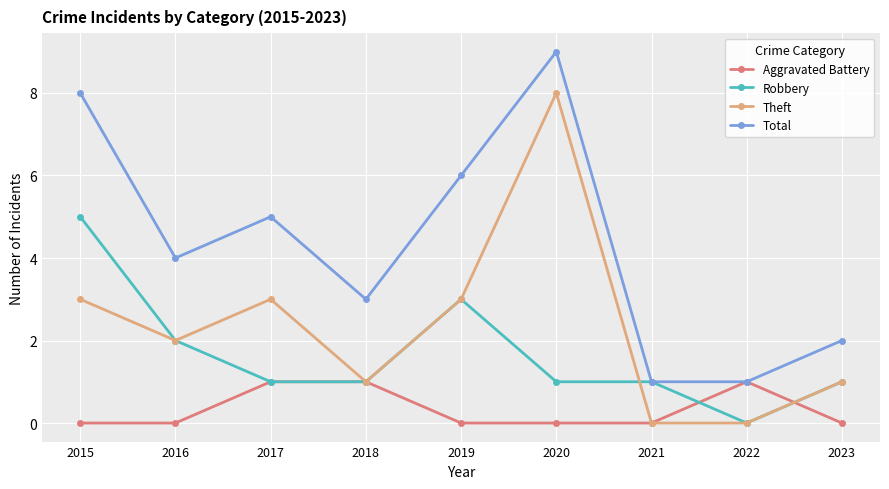

How many Total values are between 2 and 6?

5